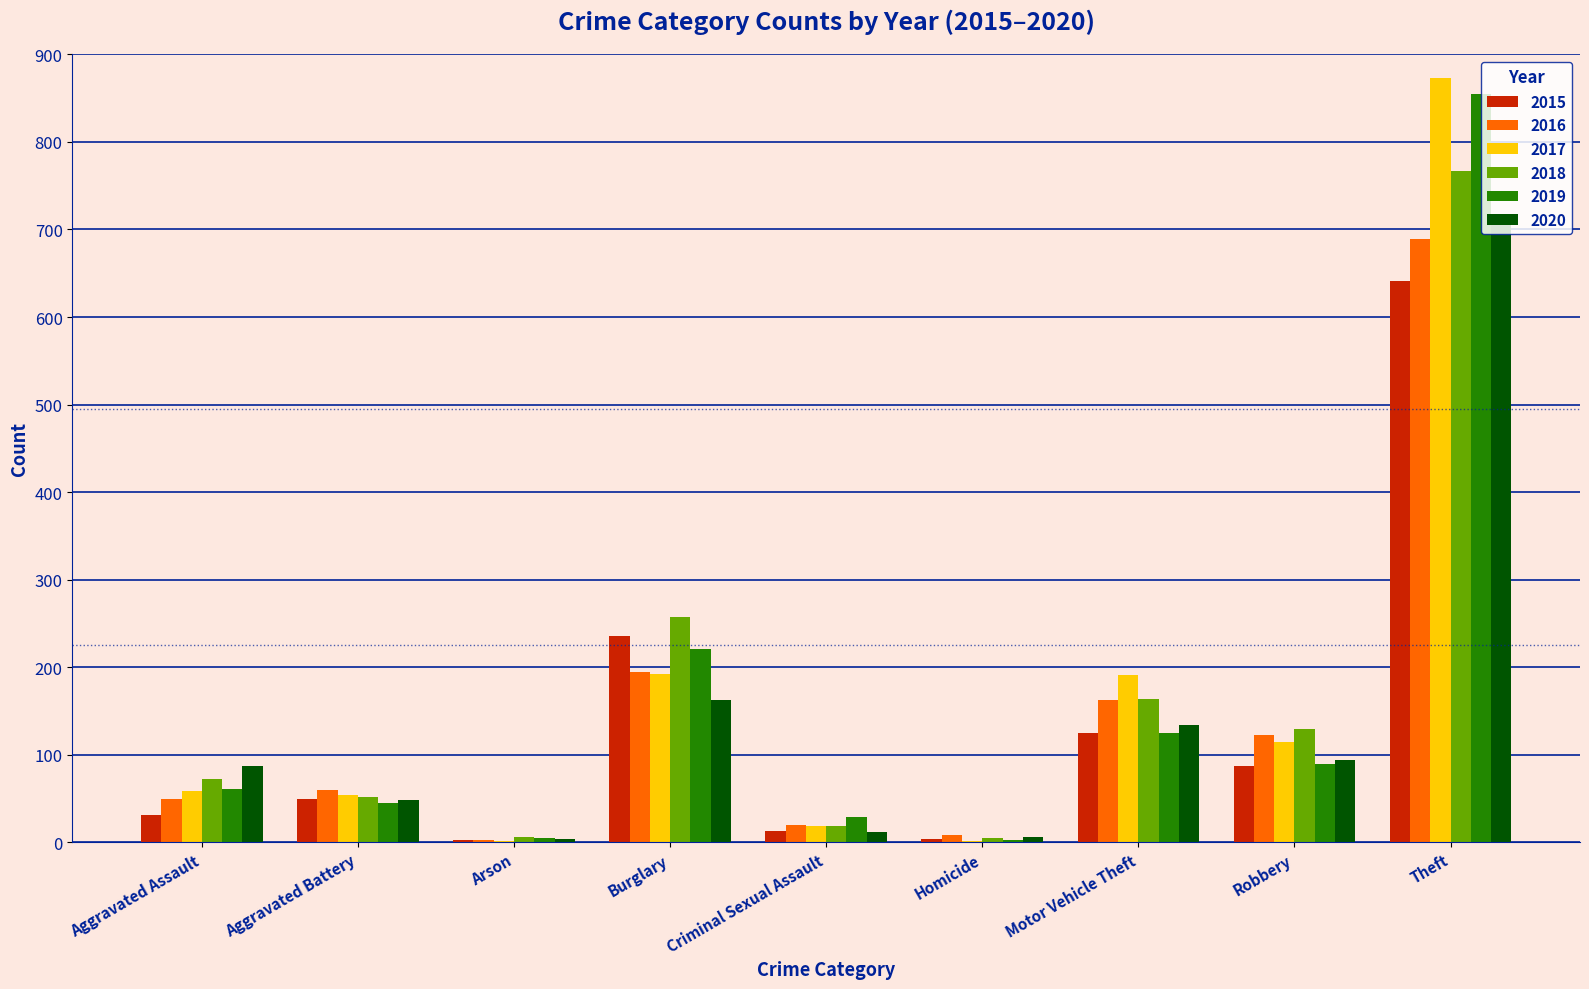

At which category is the sum across all series the highest?

Theft